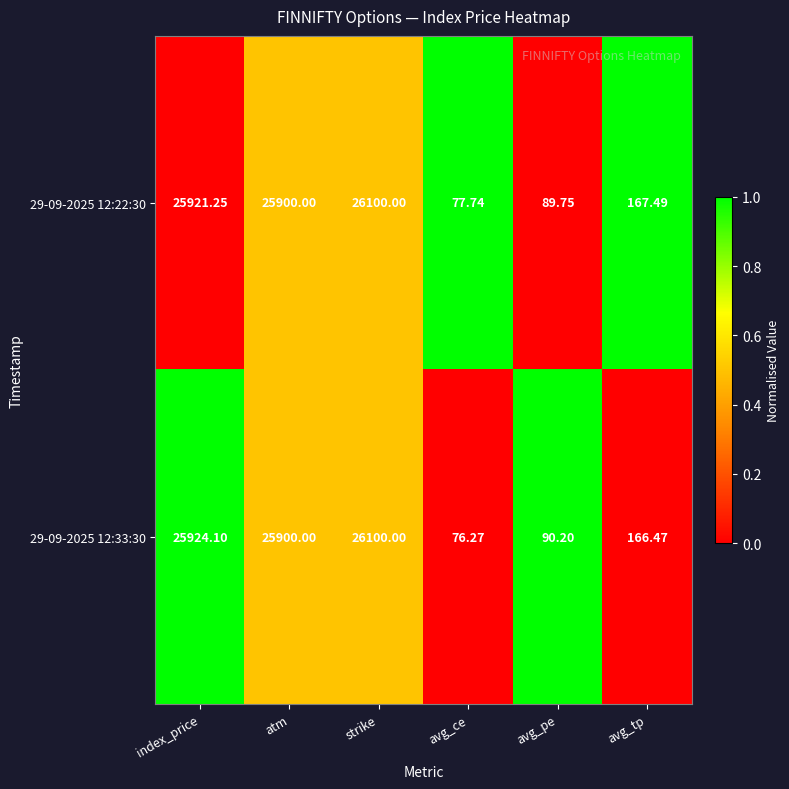

Where does the 29-09-2025 12:22:30 series first go above 25900?

index_price